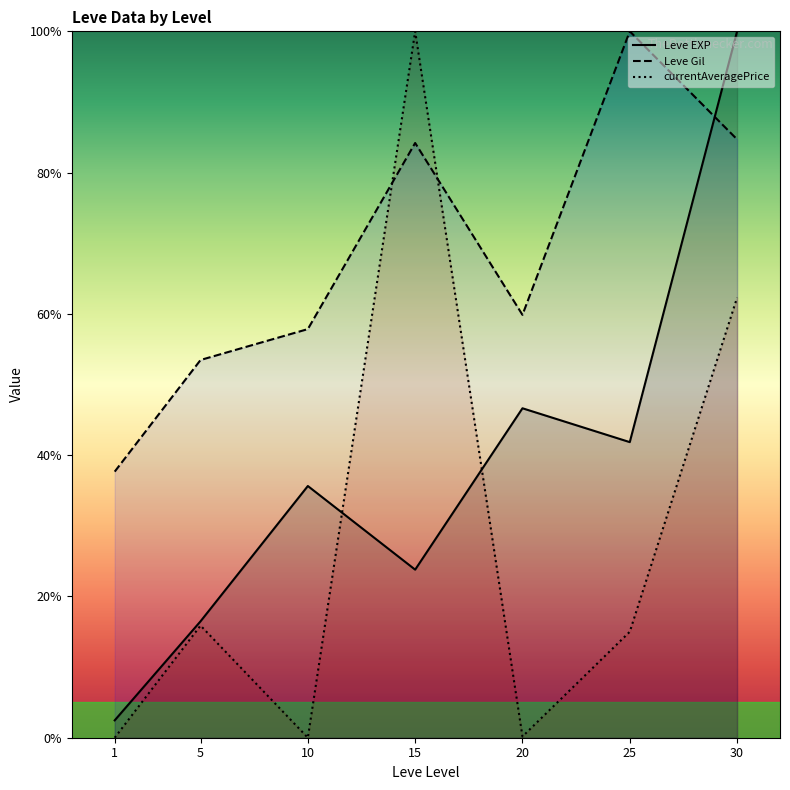

Is this an area chart (filled region under the line)?

No